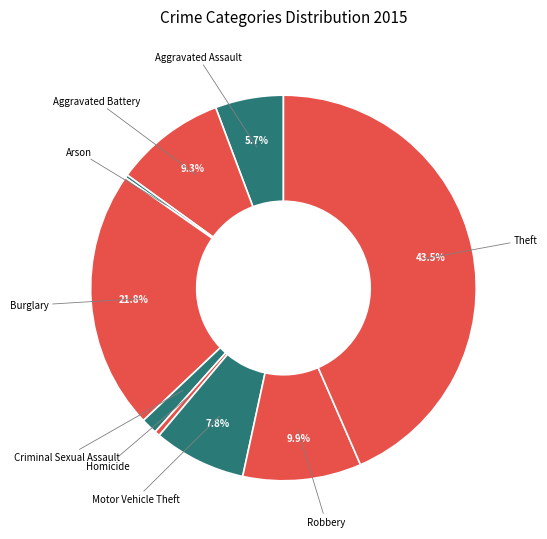

What is the smallest slice in the pie chart?

Arson